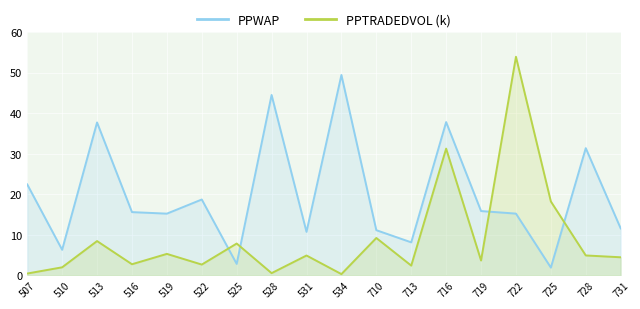

What is the approximate value of PPWAP at 728?

31.4